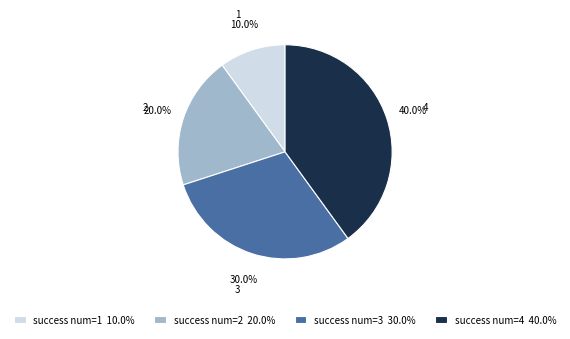

Which category has the smallest portion of the pie?

success num=1 10.0%